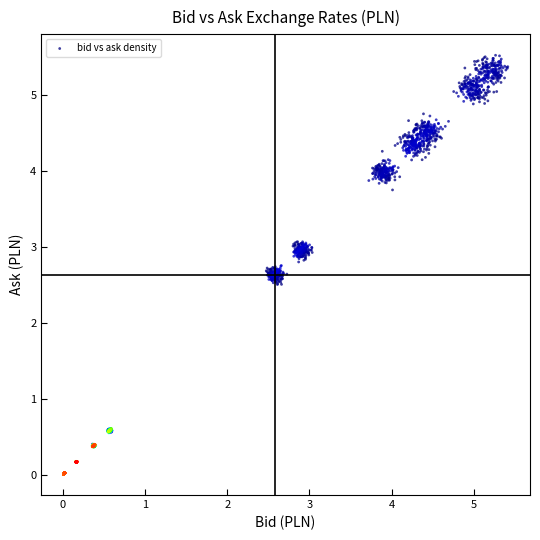

What is the range of X values (max minus min)?

5.4